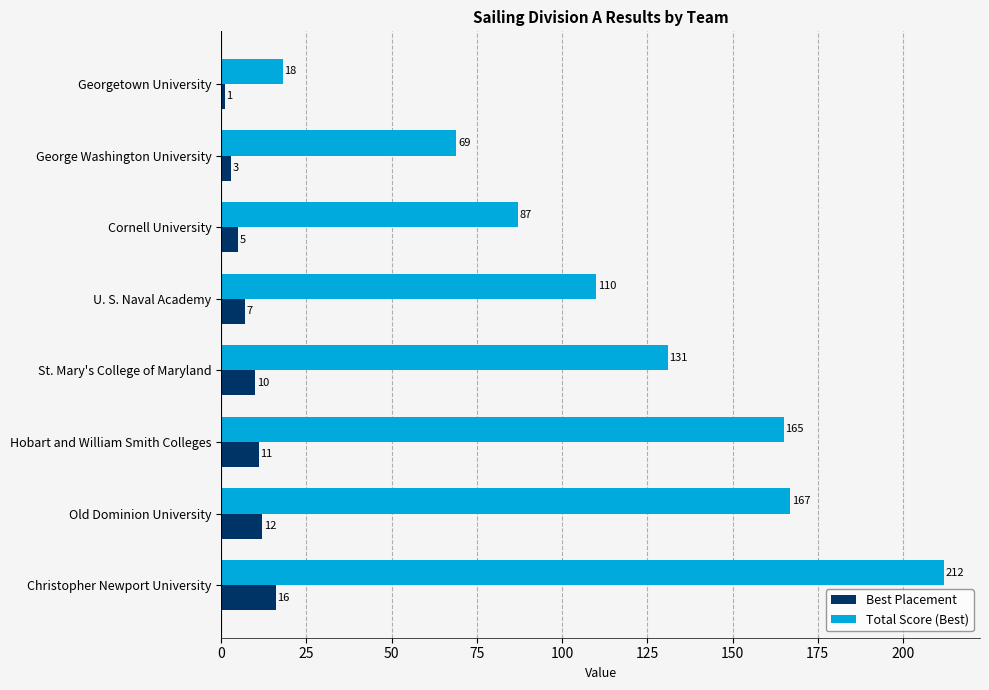

The value of Total Score (Best) at U. S. Naval Academy is 154. True or false?

False